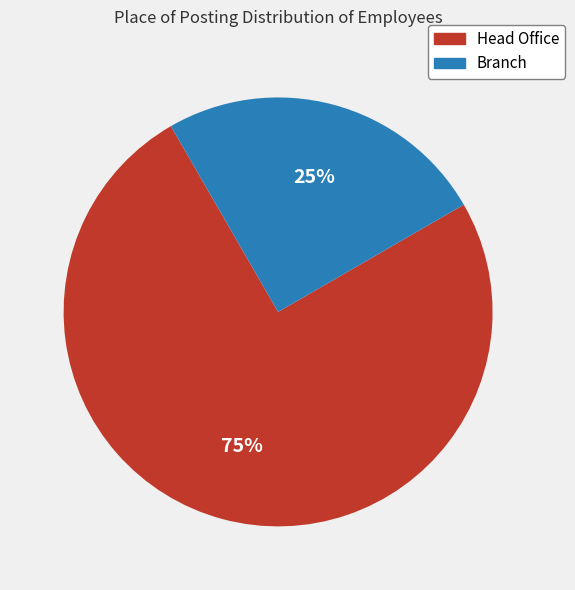

The Branch slice represents 35% of the pie. True or false?

False